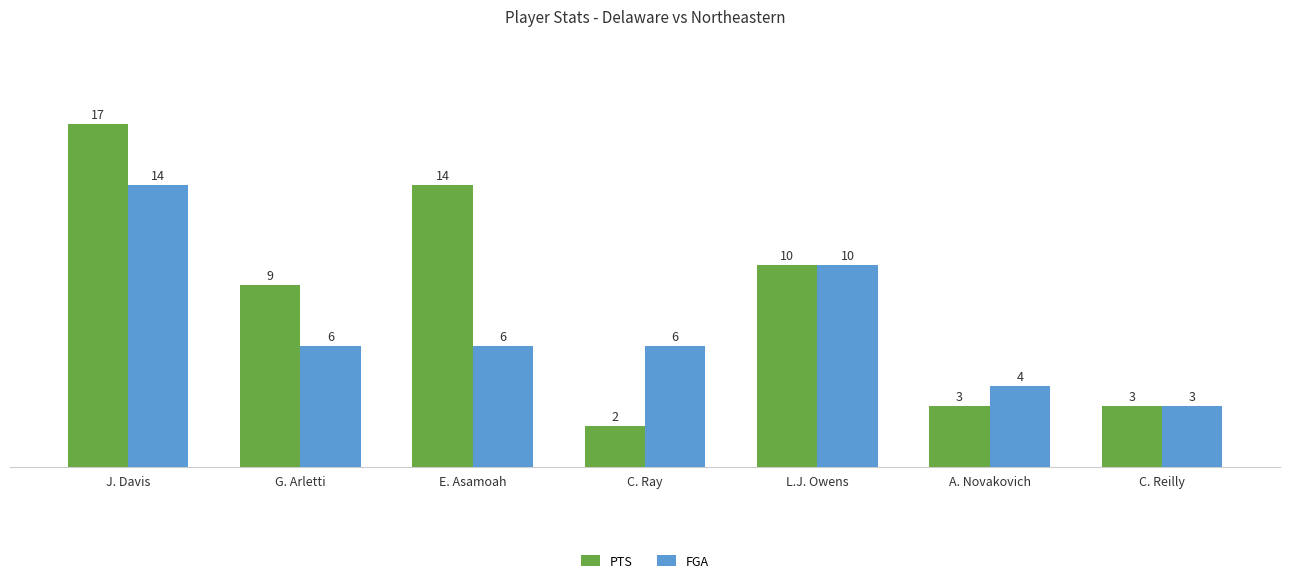

What are all the series names shown in the legend?

PTS, FGA